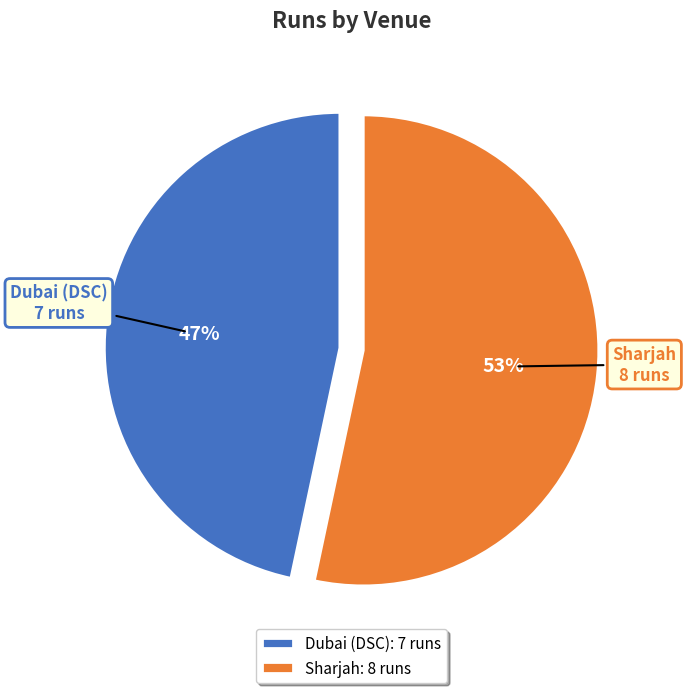

Which slice is the largest?

Sharjah